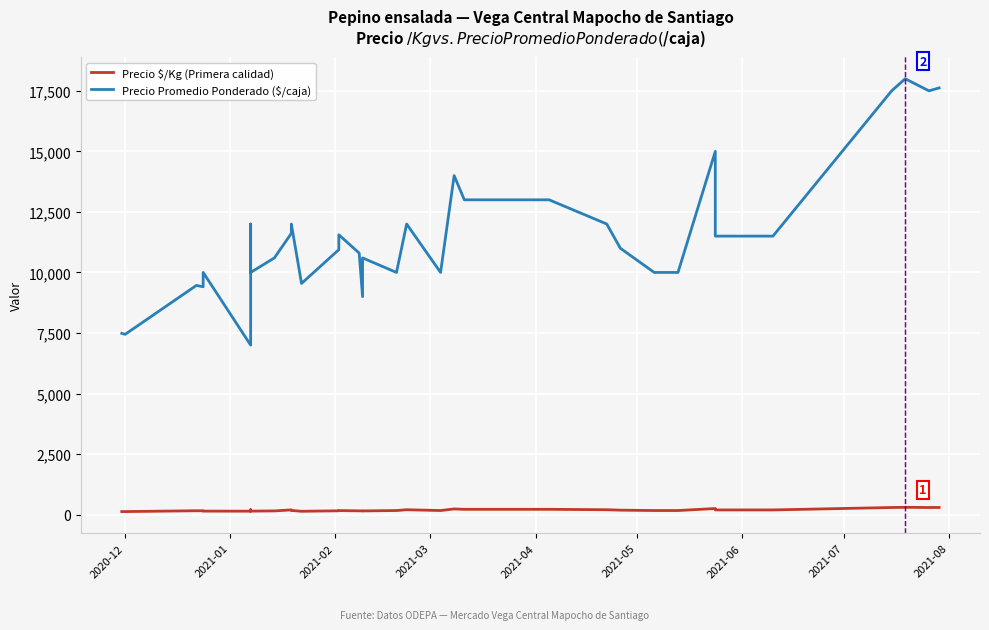

Reading right to left, what are all the values shown in this chart?

Precio $/Kg (Primera calidad): 294	292	300	300	292	192	192	250	167	167	183	200	217	217	233	167	200	167	151	150	154	165	156	136	171	194	151	143	200	140	143	157	158	124	125
Precio Promedio Ponderado ($/caja): 17620	17500	18000	18000	17500	11500	11500	15000	10000	10000	11000	12000	13000	13000	14000	10000	12000	10000	10600	9000	10800	11556	10941	9545	12000	11615	10600	10000	12000	7000	10000	9409	9464	7444	7484